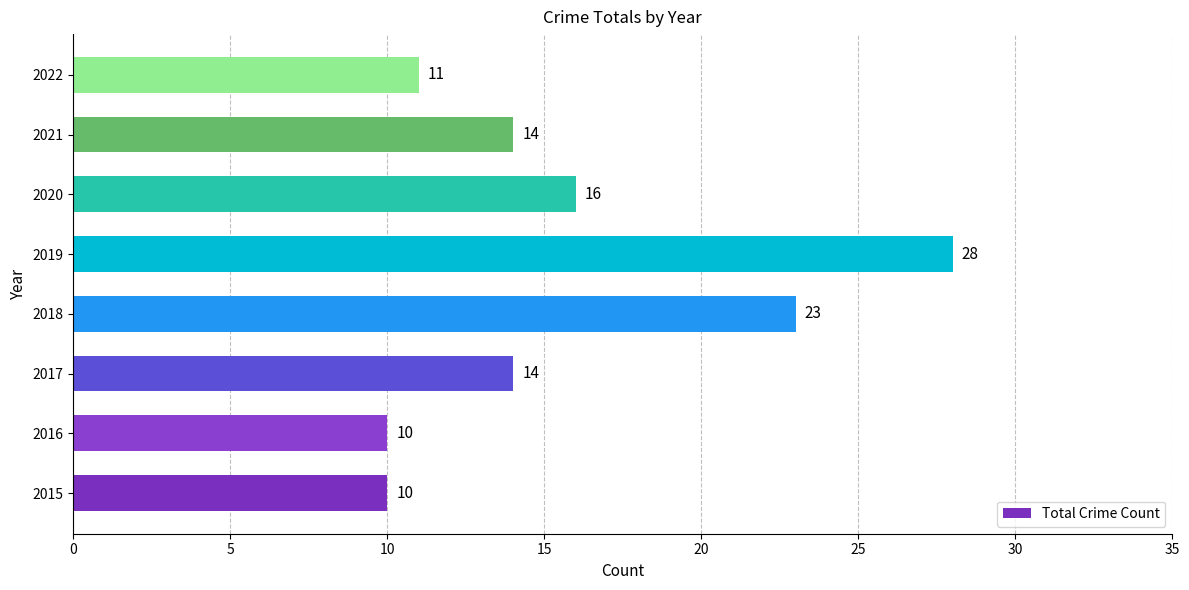

Reading bottom to top, extract all data points from this chart.

2015=10	2016=10	2017=14	2018=23	2019=28	2020=16	2021=14	2022=11